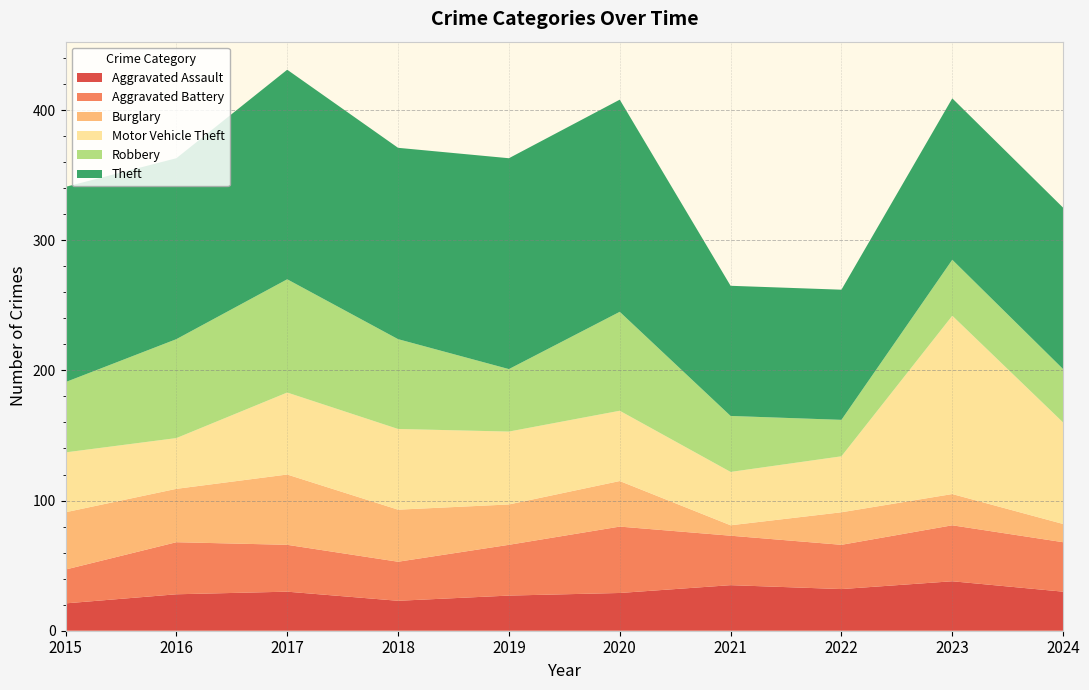

Reading left to right, what are all the values shown in this chart?

Aggravated Assault: 2015=21	2016=28	2017=30	2018=23	2019=27	2020=29	2021=35	2022=32	2023=38	2024=30
Aggravated Battery: 2015=26	2016=40	2017=36	2018=30	2019=39	2020=51	2021=38	2022=34	2023=43	2024=38
Burglary: 2015=44	2016=41	2017=54	2018=40	2019=31	2020=35	2021=8	2022=25	2023=24	2024=14
Motor Vehicle Theft: 2015=46	2016=39	2017=63	2018=62	2019=56	2020=54	2021=41	2022=43	2023=137	2024=78
Robbery: 2015=54	2016=76	2017=87	2018=69	2019=48	2020=76	2021=43	2022=28	2023=43	2024=41
Theft: 2015=150	2016=139	2017=161	2018=147	2019=162	2020=163	2021=100	2022=100	2023=124	2024=124